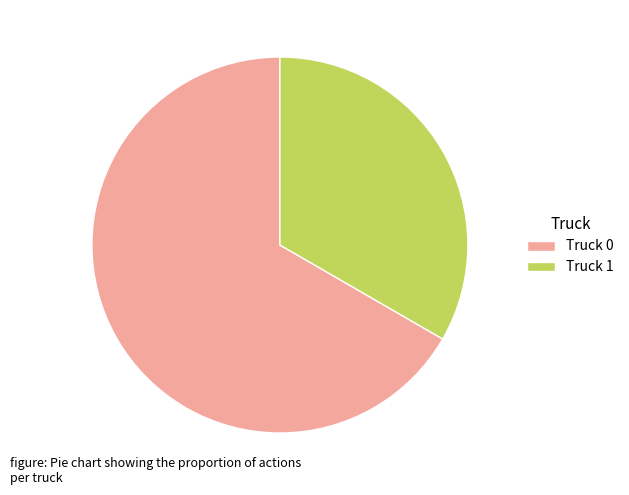

Does Truck 0 account for over 50% of the chart?

Yes